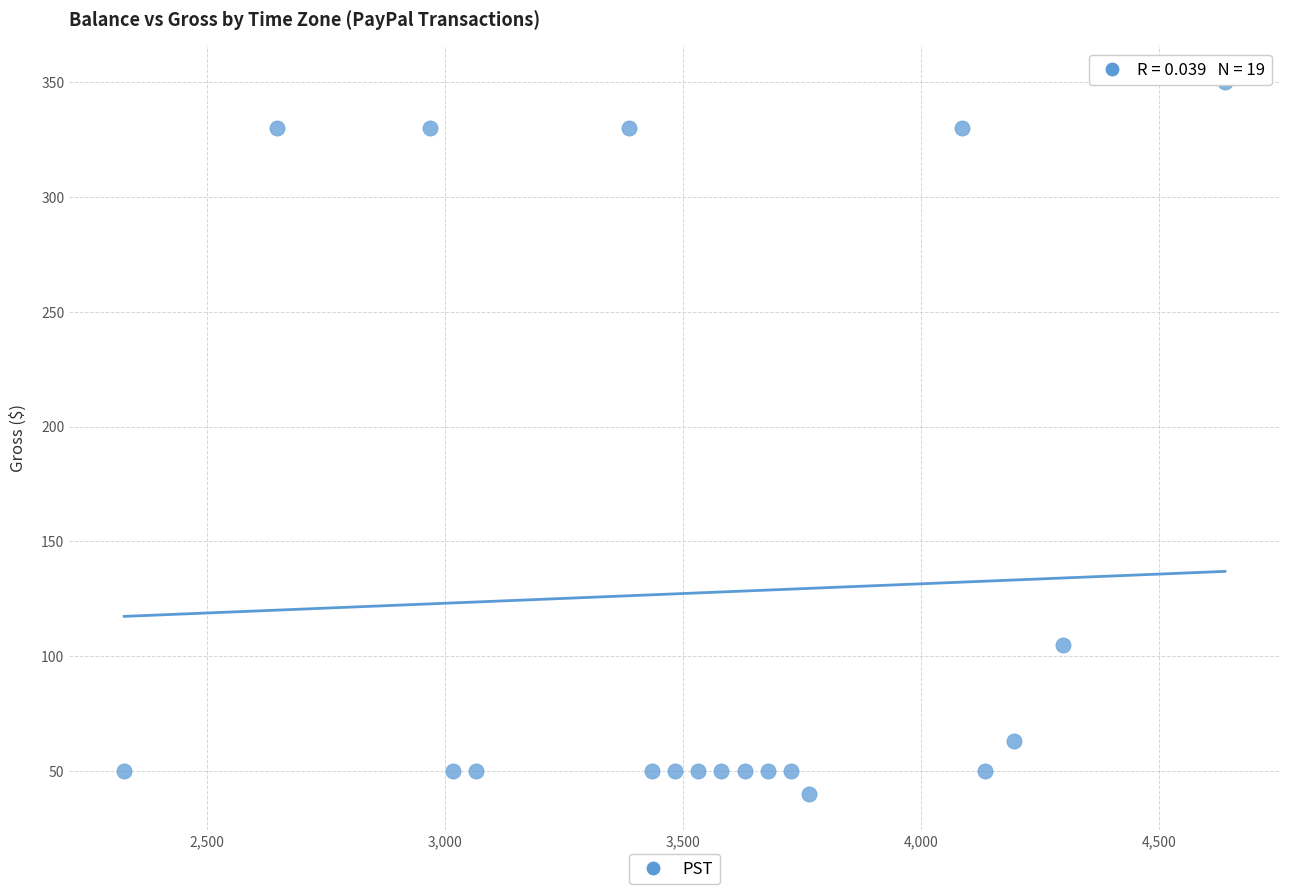

What Y value in the scatter plot is closest to 195?

105